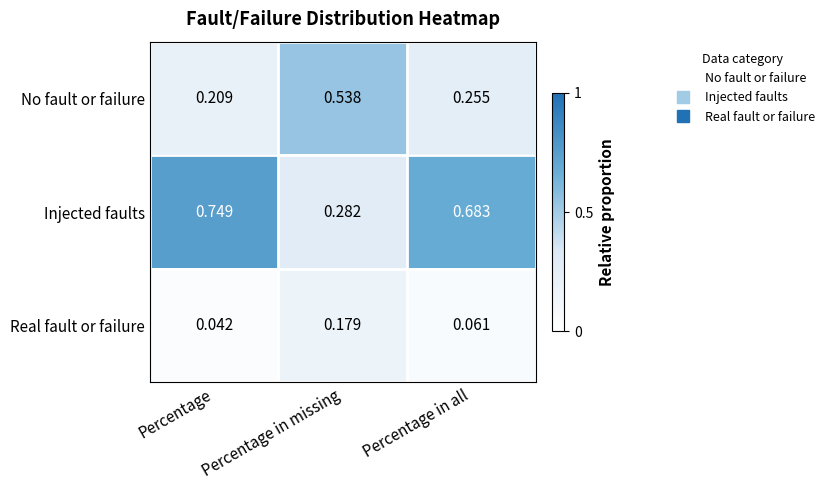

What is the spread (max minus min) of values at Percentage in missing?

0.4